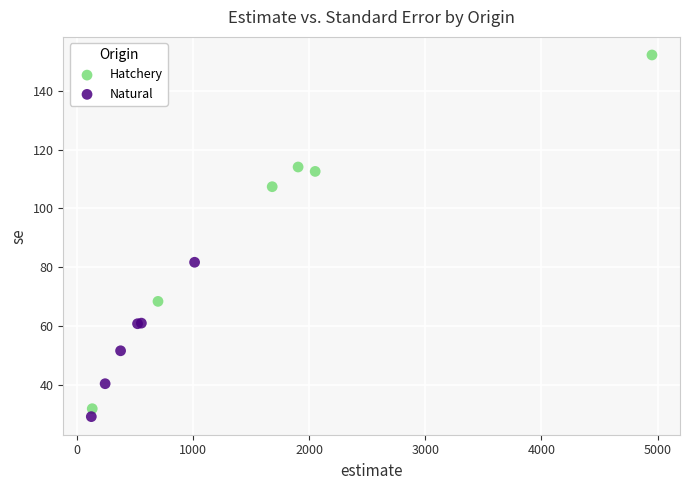

Which series contains the lowest Y value?

Natural